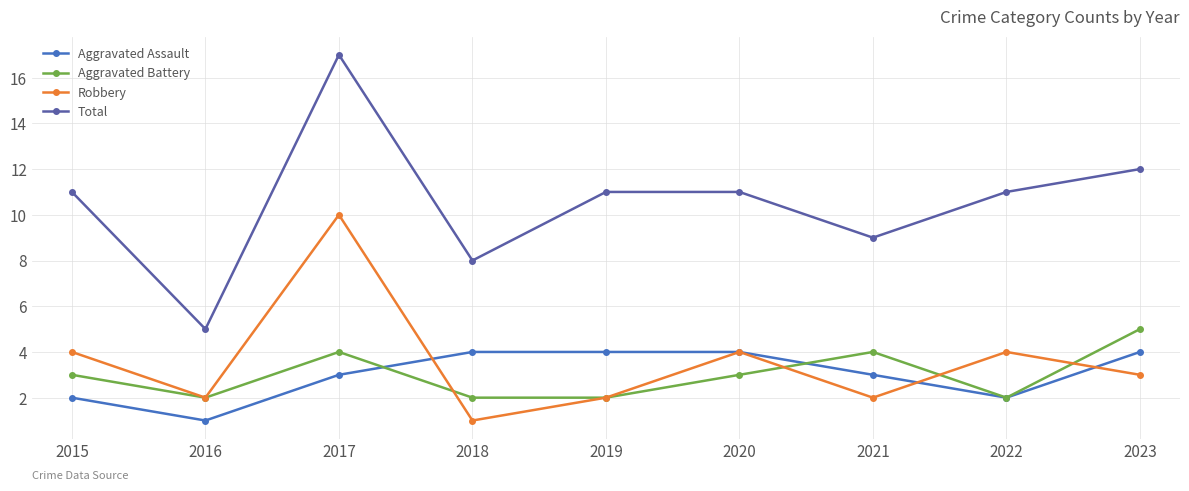

At which category does Robbery reach its first local valley?

2016